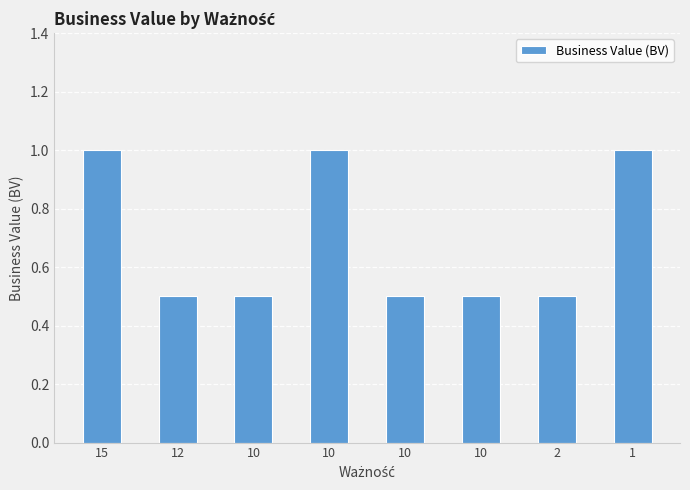

How many bars are there in total?

8